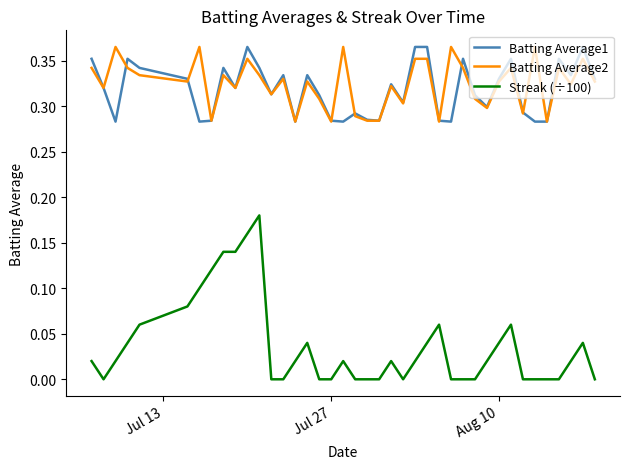

Which series has the largest range (max minus min)?

Streak (÷100)